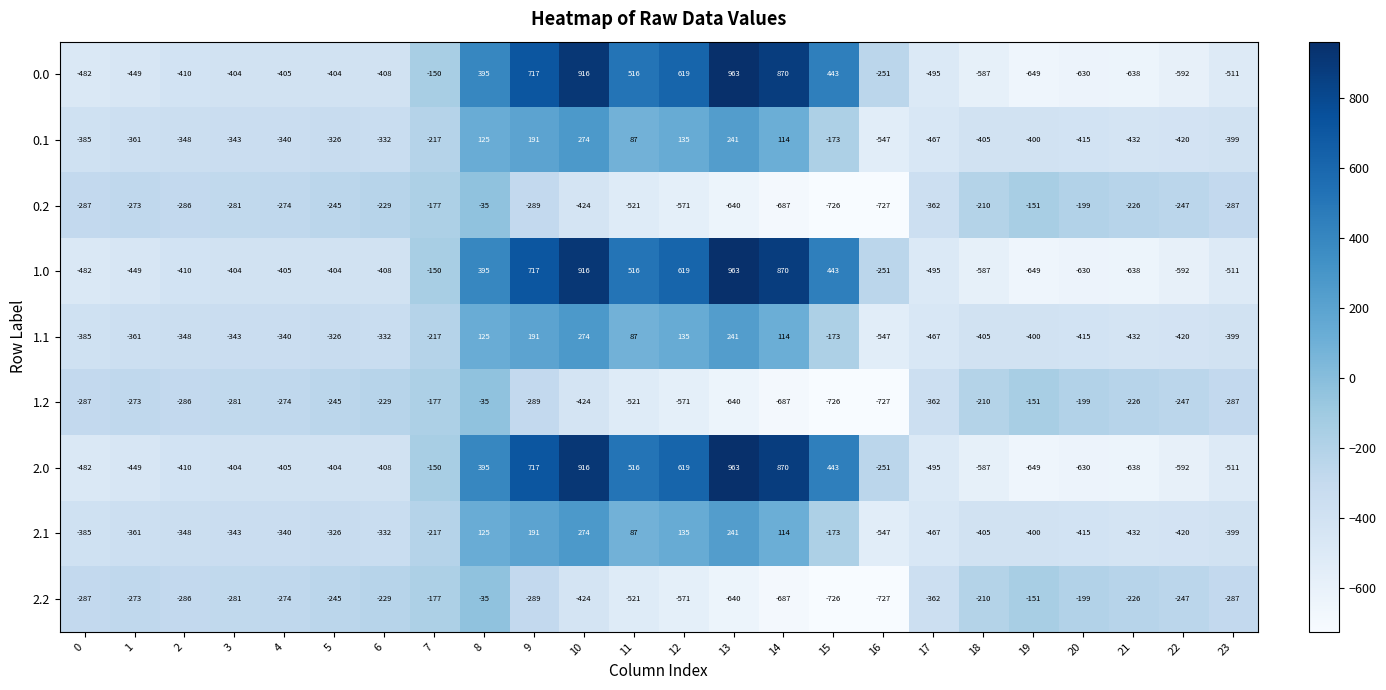

At how many categories does at least one series exceed 616?

5